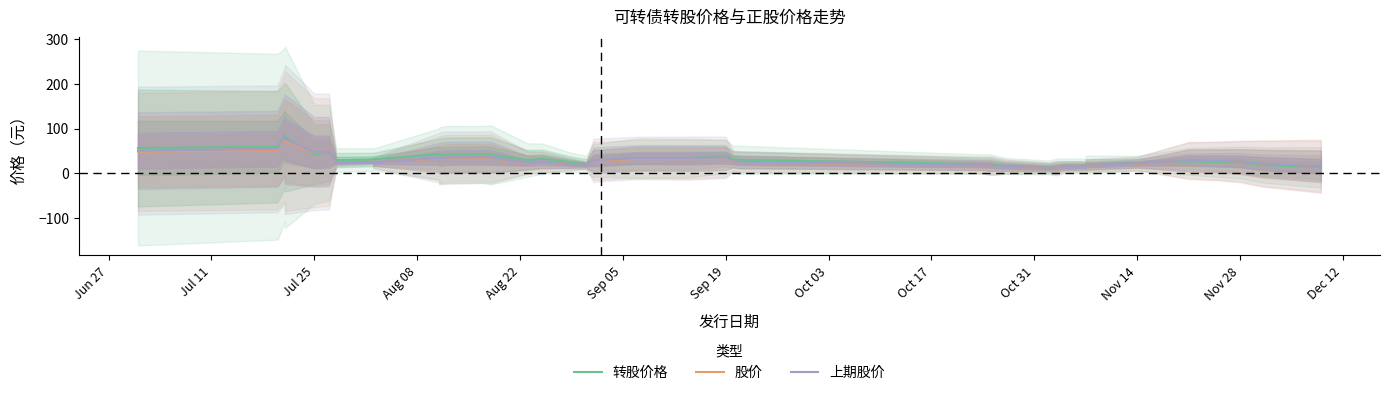

What are all the series names shown in the legend?

转股价格, 股价, 上期股价